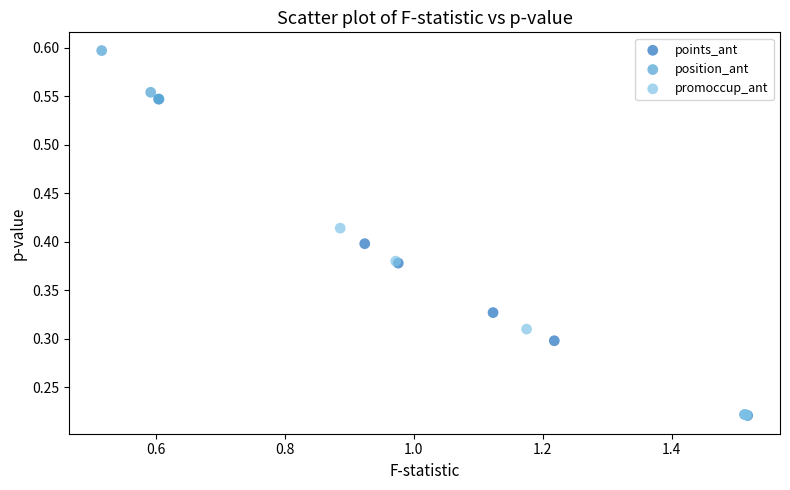

Which series contains the highest Y value?

position_ant